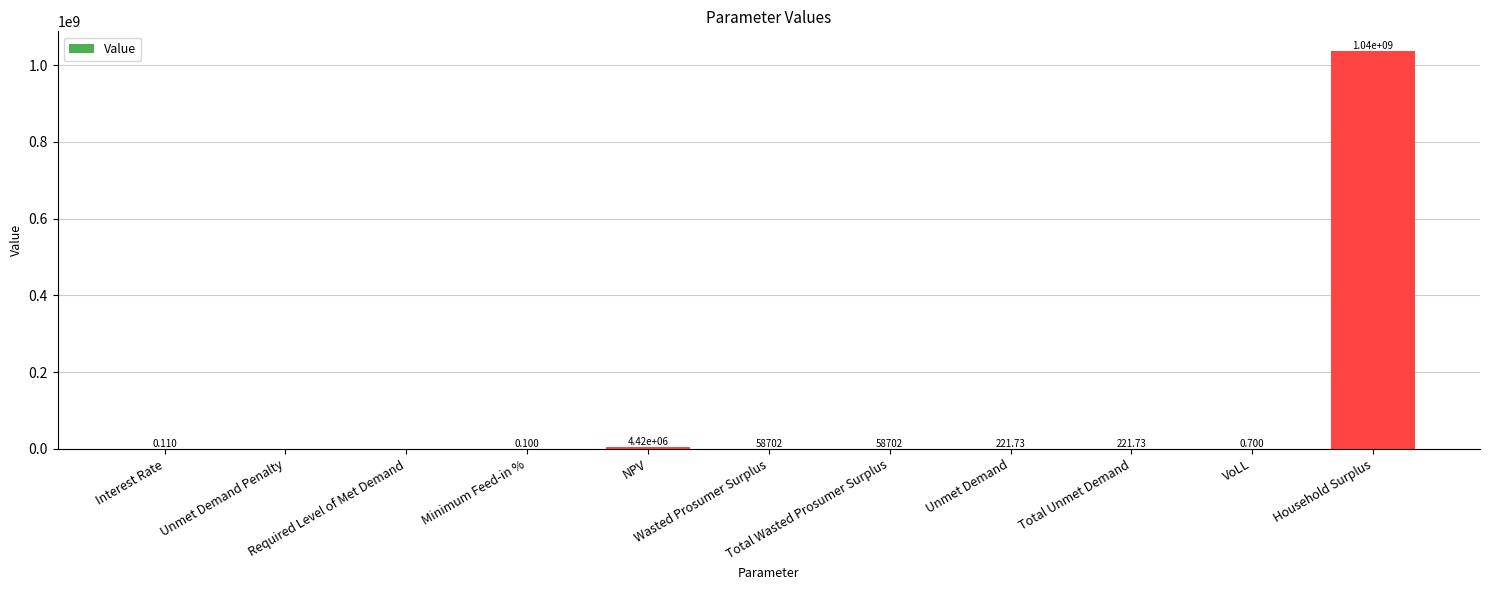

Rank the categories by value from lowest to highest.

Unmet Demand Penalty, Required Level of Met Demand, Minimum Feed-in %, Interest Rate, VoLL, Unmet Demand, Total Unmet Demand, Wasted Prosumer Surplus, Total Wasted Prosumer Surplus, NPV, Household Surplus